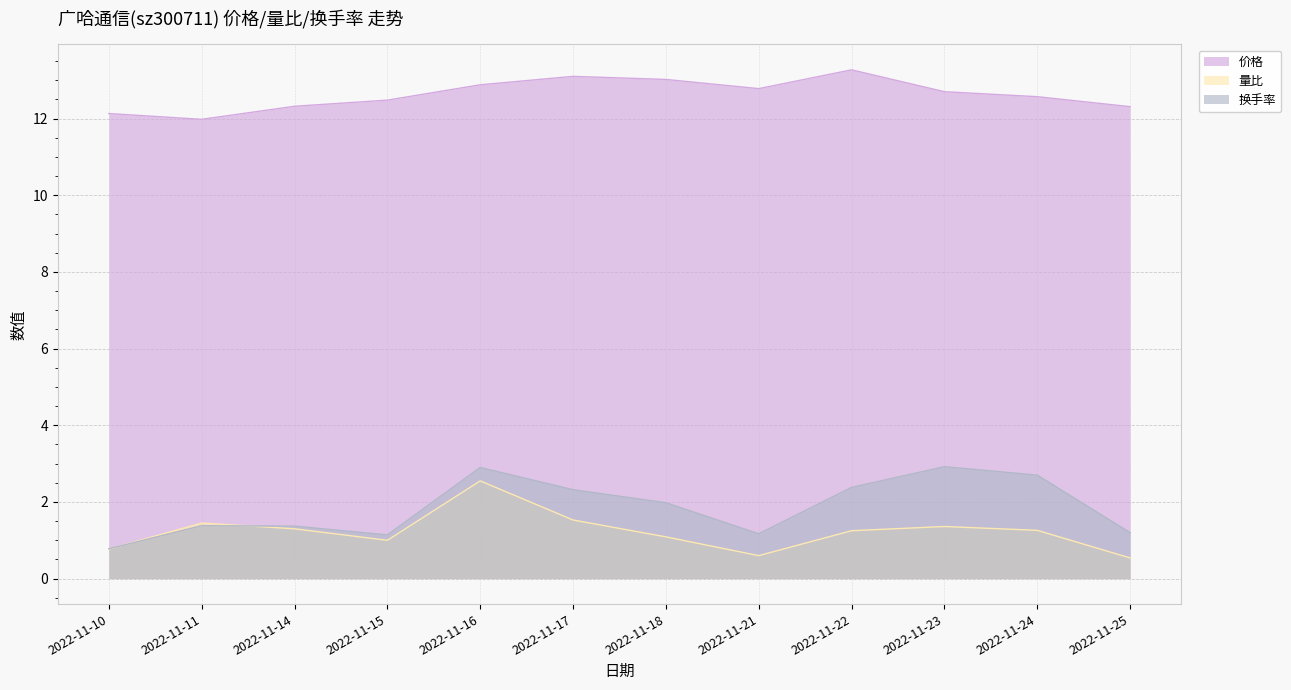

Reading left to right, what are all the values shown in this chart?

价格: 12.1	12.0	12.3	12.5	12.9	13.1	13.0	12.8	13.3	12.7	12.6	12.3
量比: 0.8	1.4	1.3	1.0	2.5	1.5	1.1	0.6	1.2	1.4	1.3	0.5
换手率: 0.8	1.4	1.4	1.1	2.9	2.3	2.0	1.2	2.4	2.9	2.7	1.2